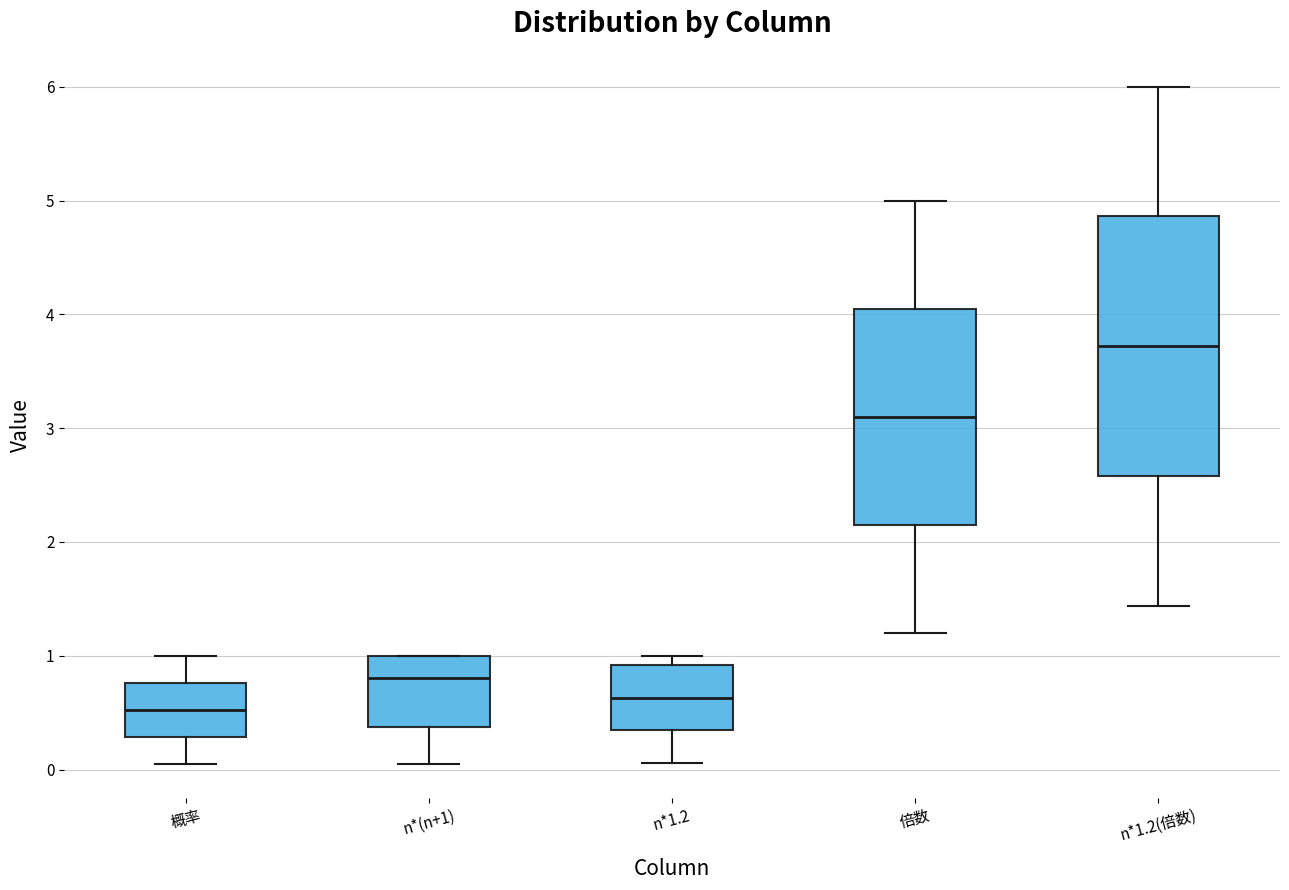

Where is the upper edge of the box for n*(n+1) on the y-axis? The values are not printed on the chart, so give them approximately, as read against the axis.

1.0